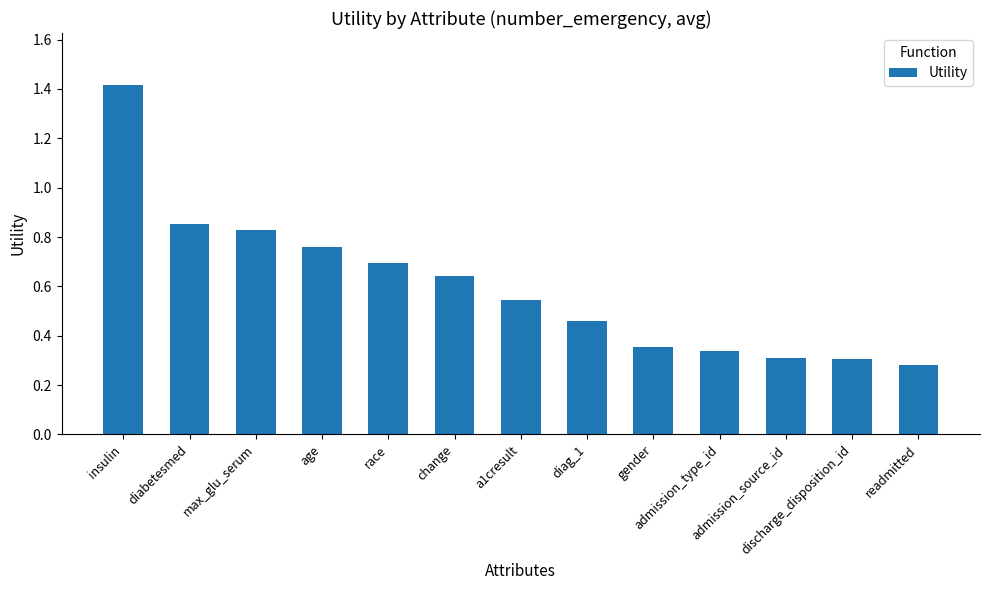

Count the number of data series in this chart.

1